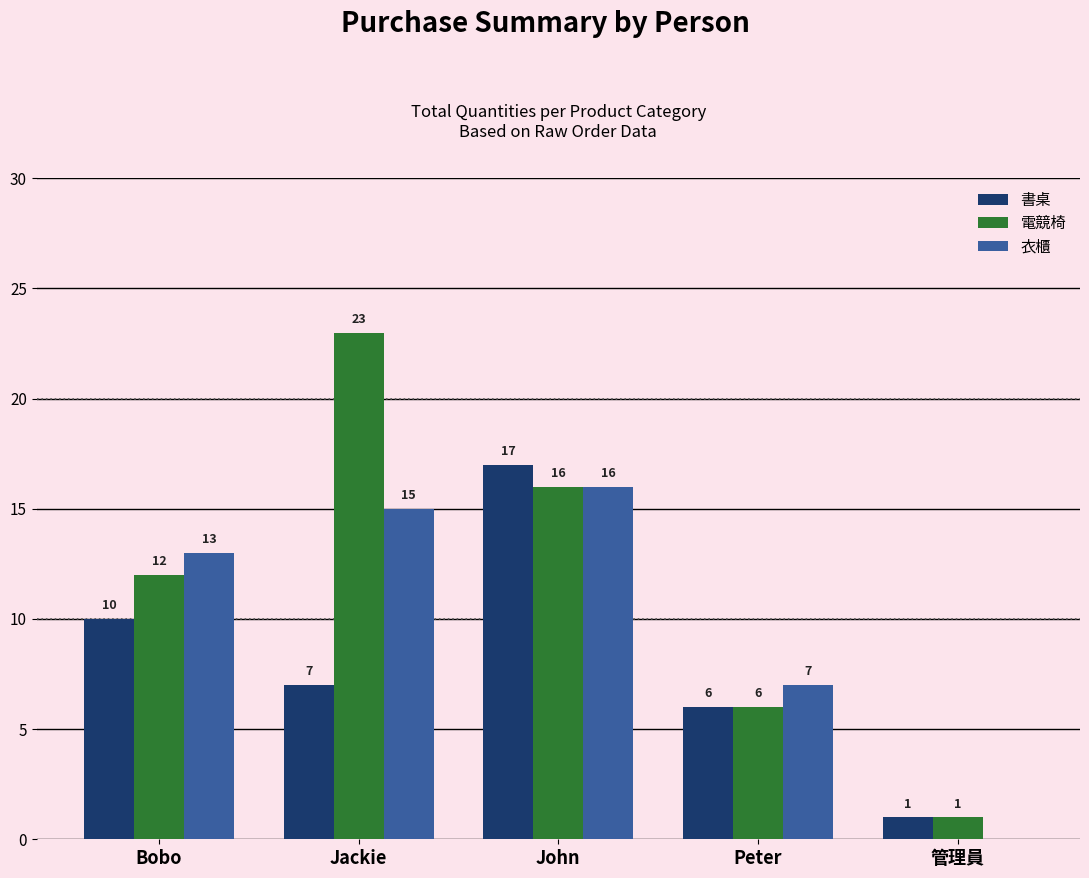

What is the maximum value shown in the chart?

23